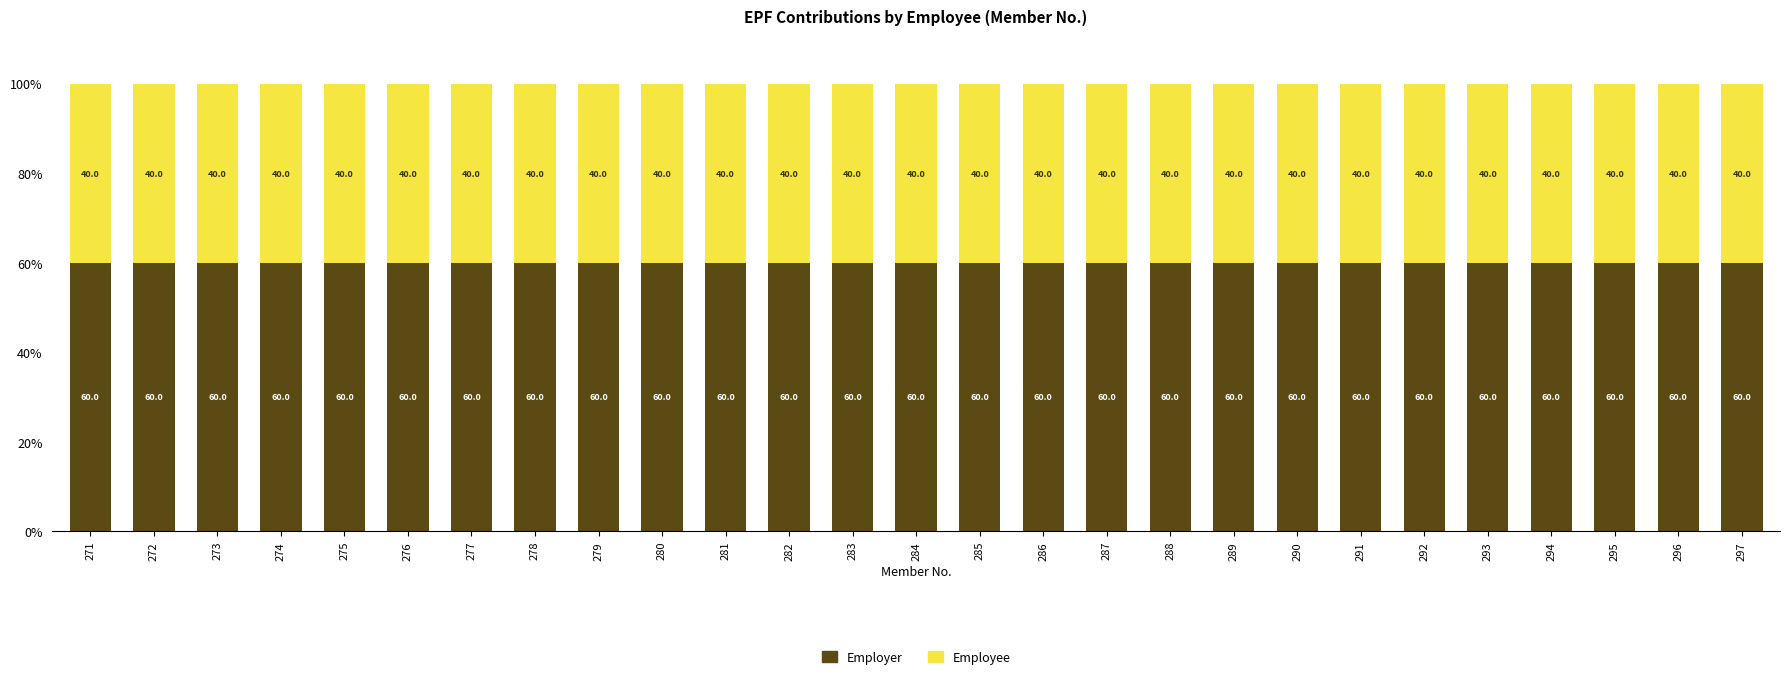

Count the Employer values in the range 60 to 61.

27